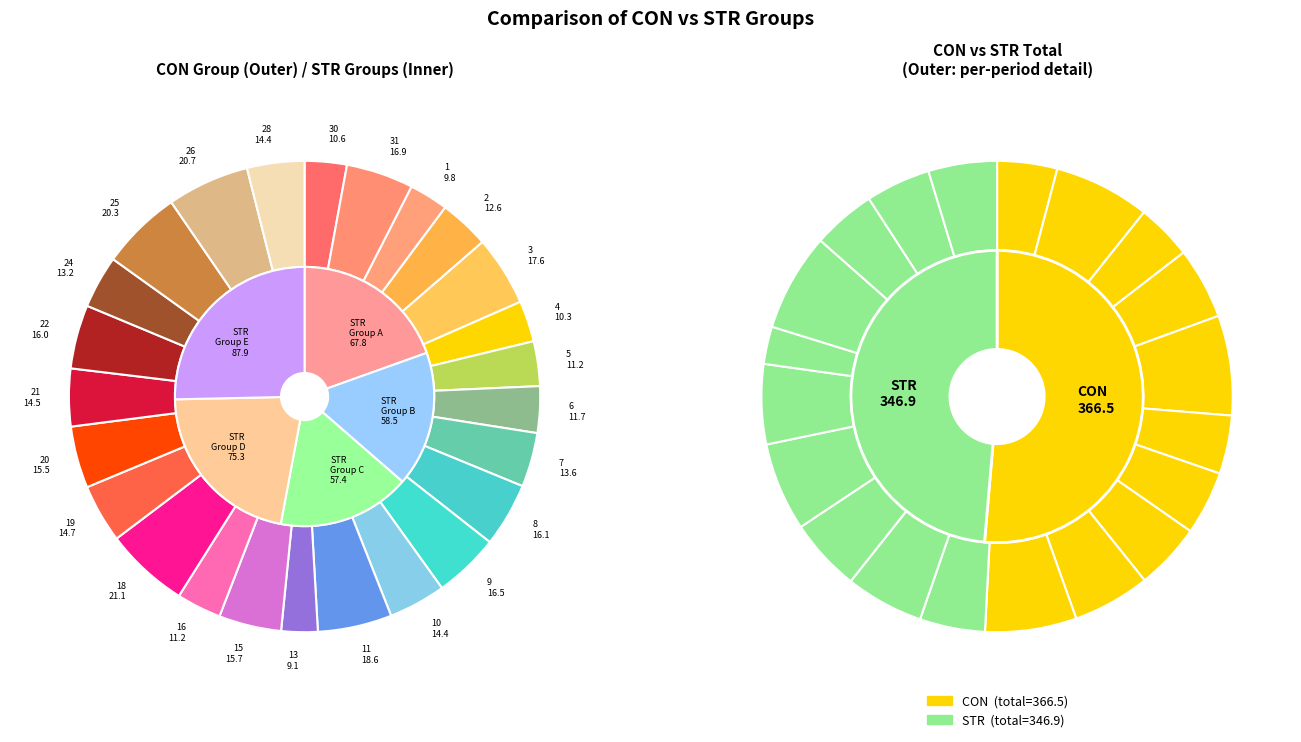

Is it true that 26 is 5% of the pie?

True